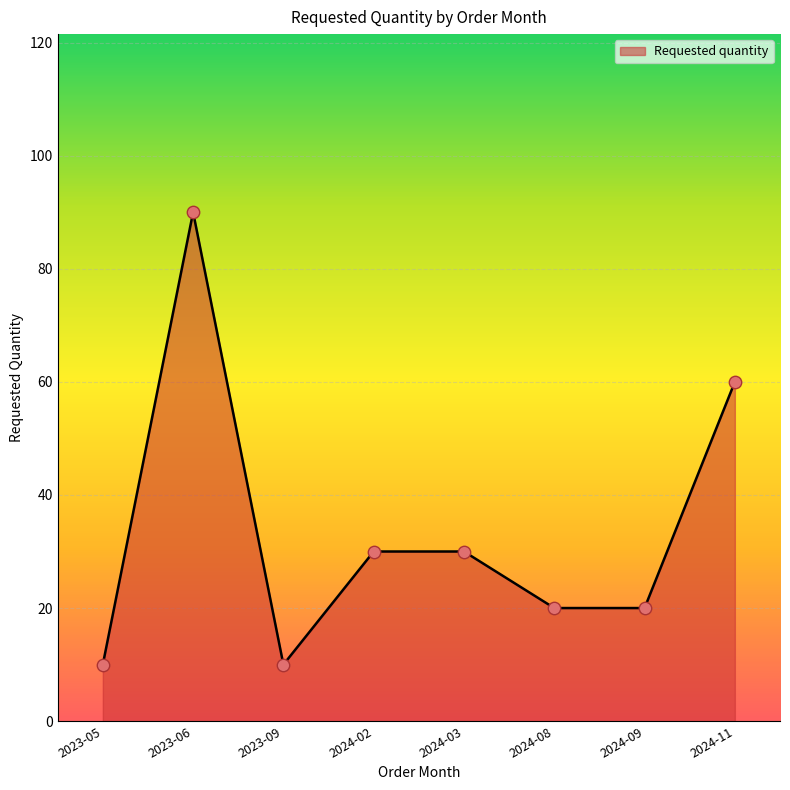

What is the change in value from 2023-05 to 2024-08?

+10